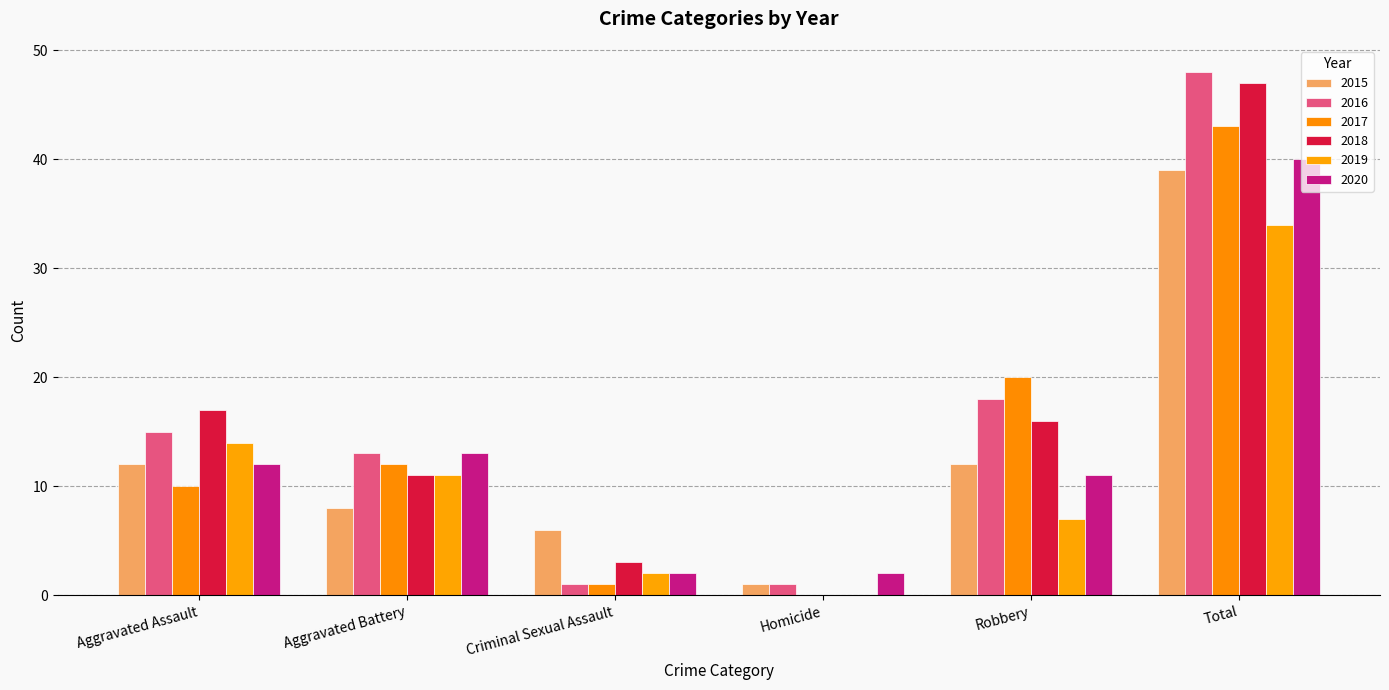

Is the value of 2016 at Aggravated Assault greater than the value of 2018 at Aggravated Assault?

No